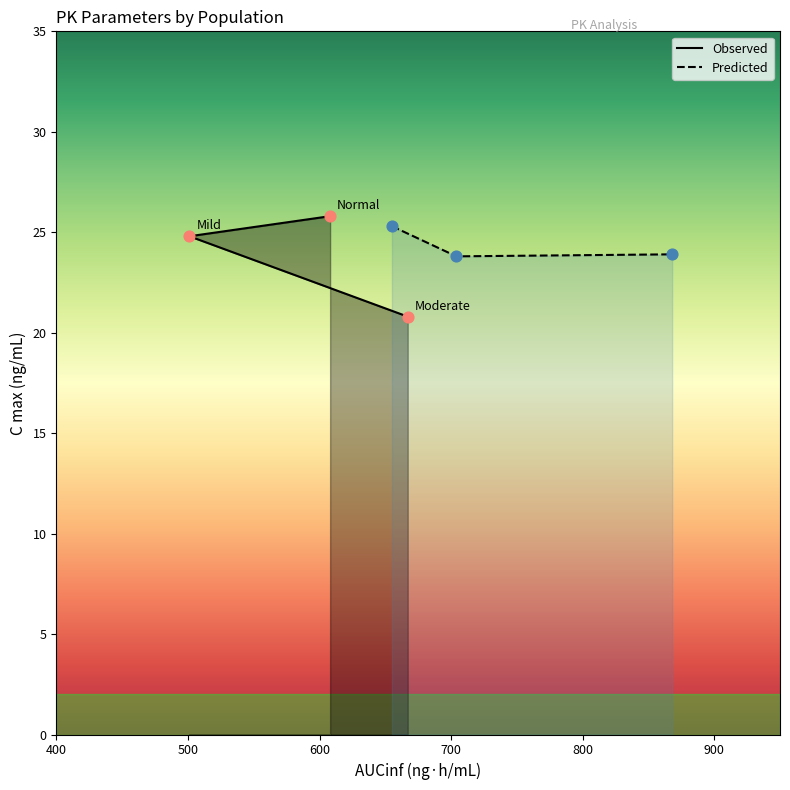

Is the value of Predicted at Normal greater than the value of Observed at Normal?

No